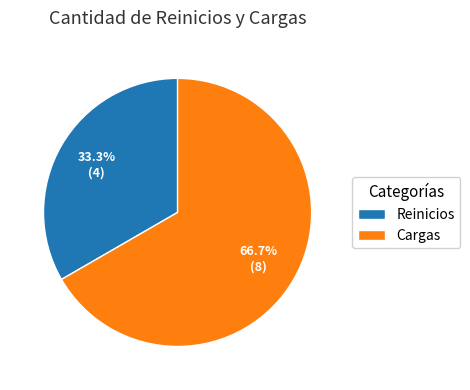

What is the majority slice?

Cargas